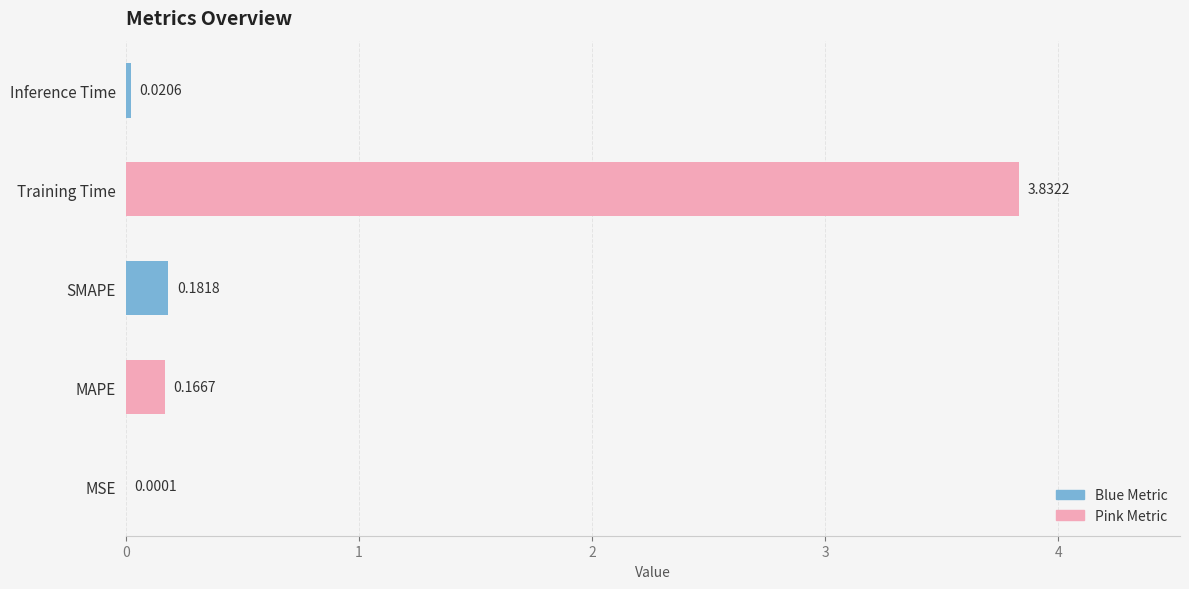

Between Inference Time and MSE, which is larger?

Inference Time